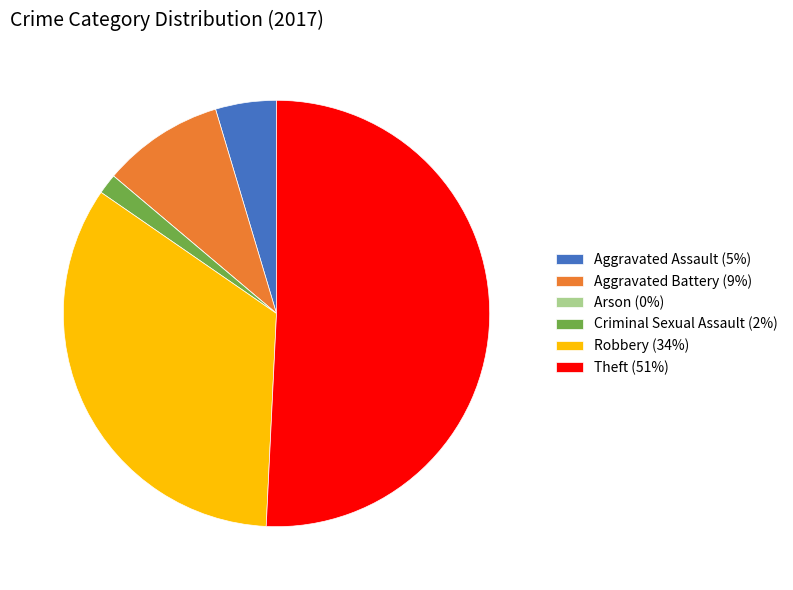

Is there a majority slice in this chart?

Yes